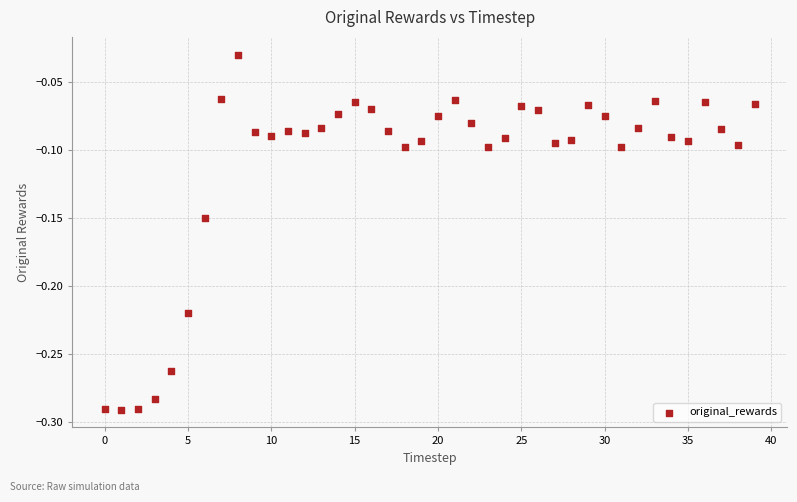

What is the range of Y values (max minus min)?

0.3